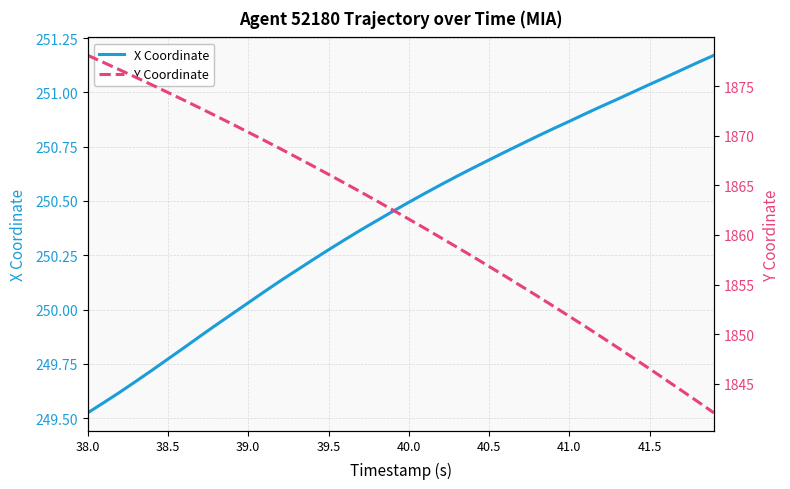

What is the minimum value for X Coordinate?

249.5